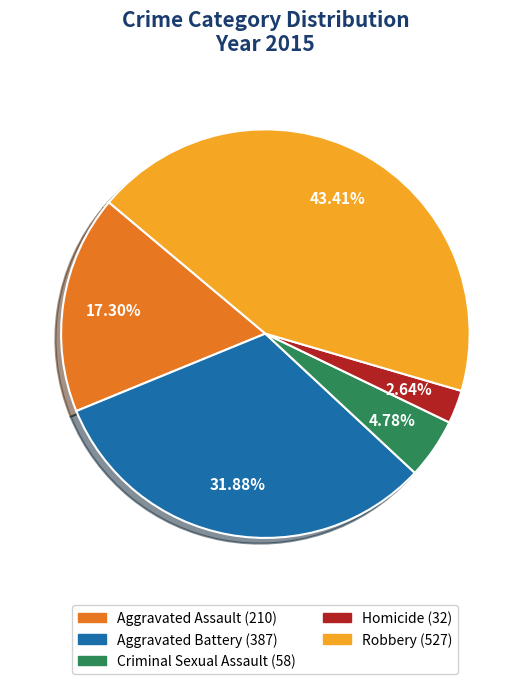

Does Aggravated Battery account for over 50% of the chart?

No